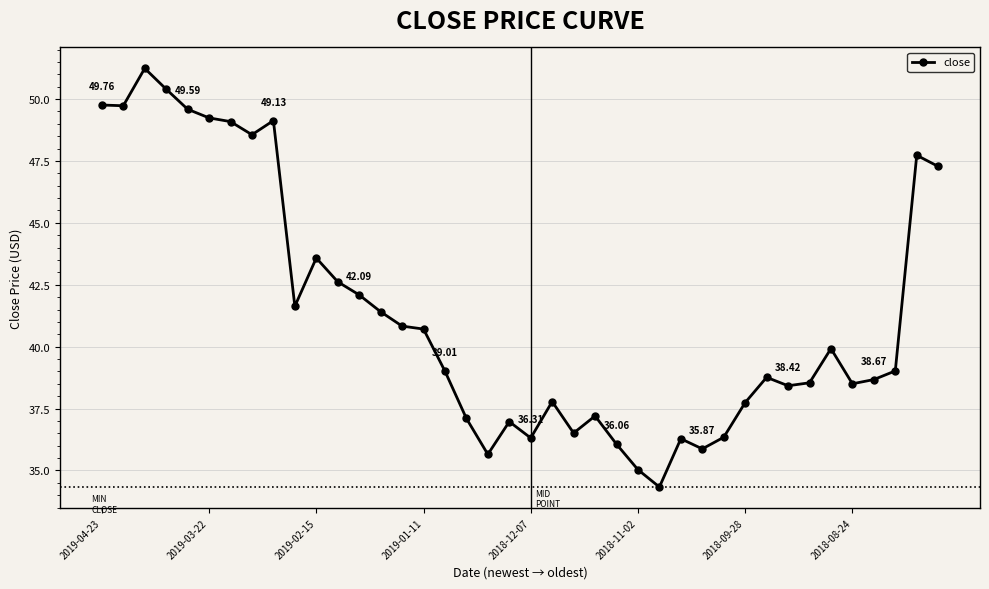

What is the minimum value shown in the chart?

34.3